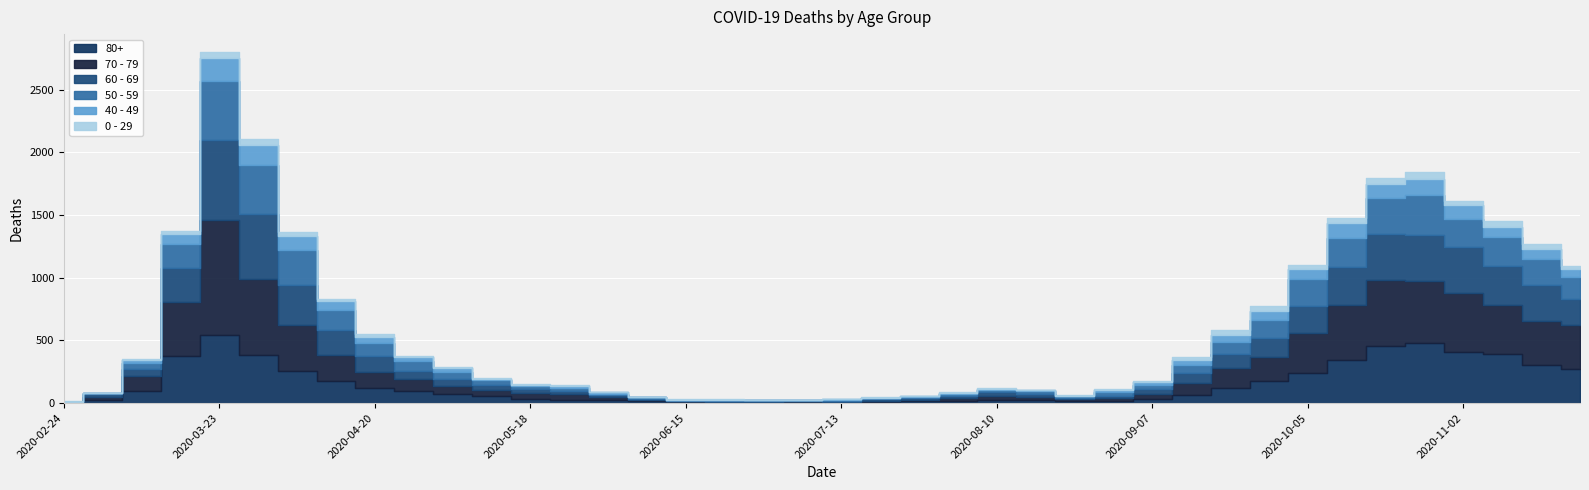

List the labels in order of 80+ value, largest first.

2020-03-23, 2020-10-26, 2020-10-19, 2020-11-02, 2020-11-09, 2020-03-30, 2020-03-16, 2020-10-12, 2020-11-16, 2020-11-23, 2020-04-06, 2020-10-05, 2020-04-13, 2020-09-28, 2020-04-20, 2020-09-21, 2020-03-09, 2020-04-27, 2020-05-04, 2020-09-14, 2020-05-11, 2020-05-18, 2020-09-07, 2020-05-25, 2020-08-10, 2020-03-02, 2020-08-17, 2020-06-01, 2020-08-03, 2020-08-31, 2020-07-27, 2020-08-24, 2020-06-08, 2020-06-15, 2020-07-06, 2020-06-29, 2020-07-20, 2020-06-22, 2020-07-13, 2020-02-24